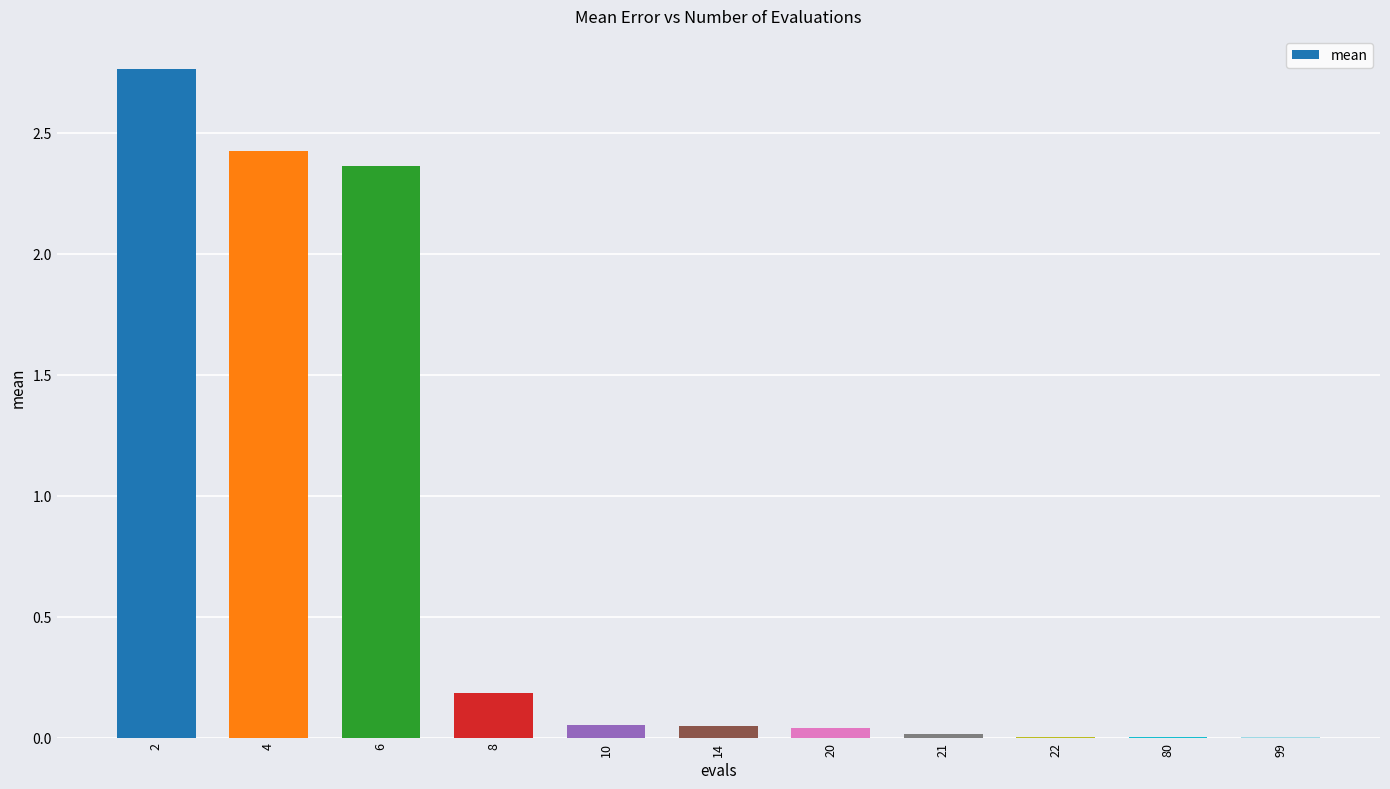

Are the bars horizontal?

No